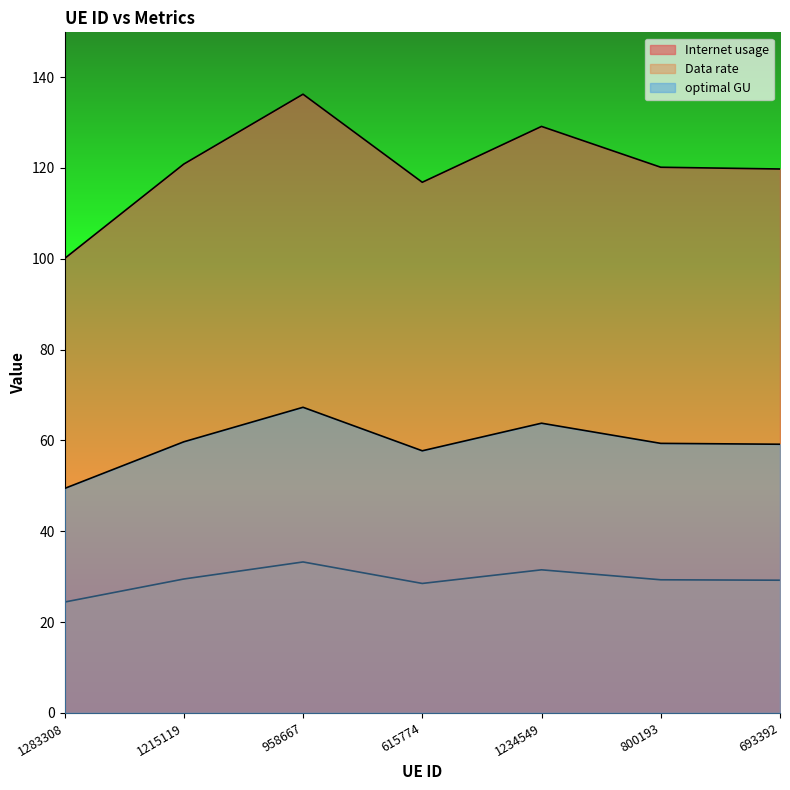

At which category is the sum across all series the highest?

958667